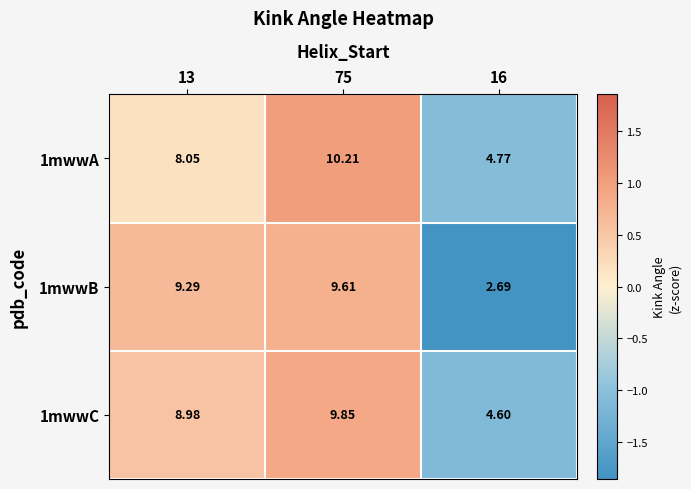

Is the value of 1mwwC at 75 greater than the value of 1mwwA at 13?

Yes